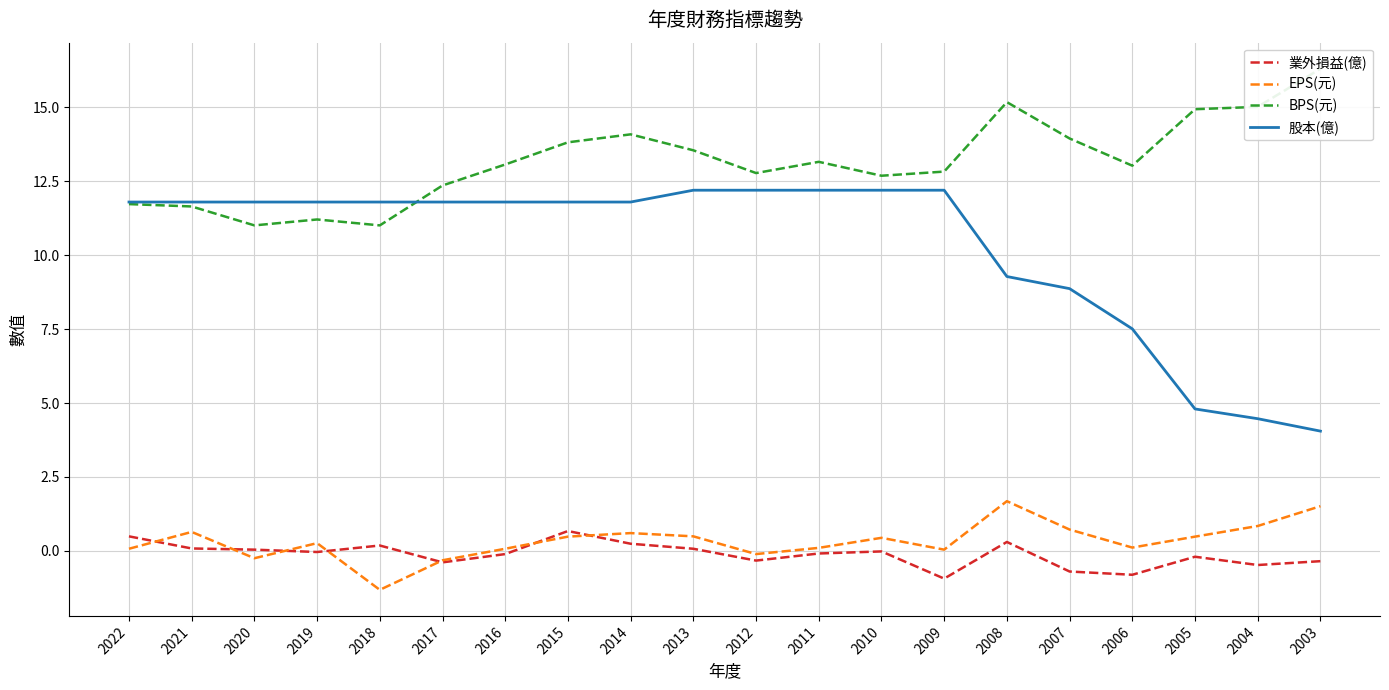

How many negative values does the EPS(元) series have?

4